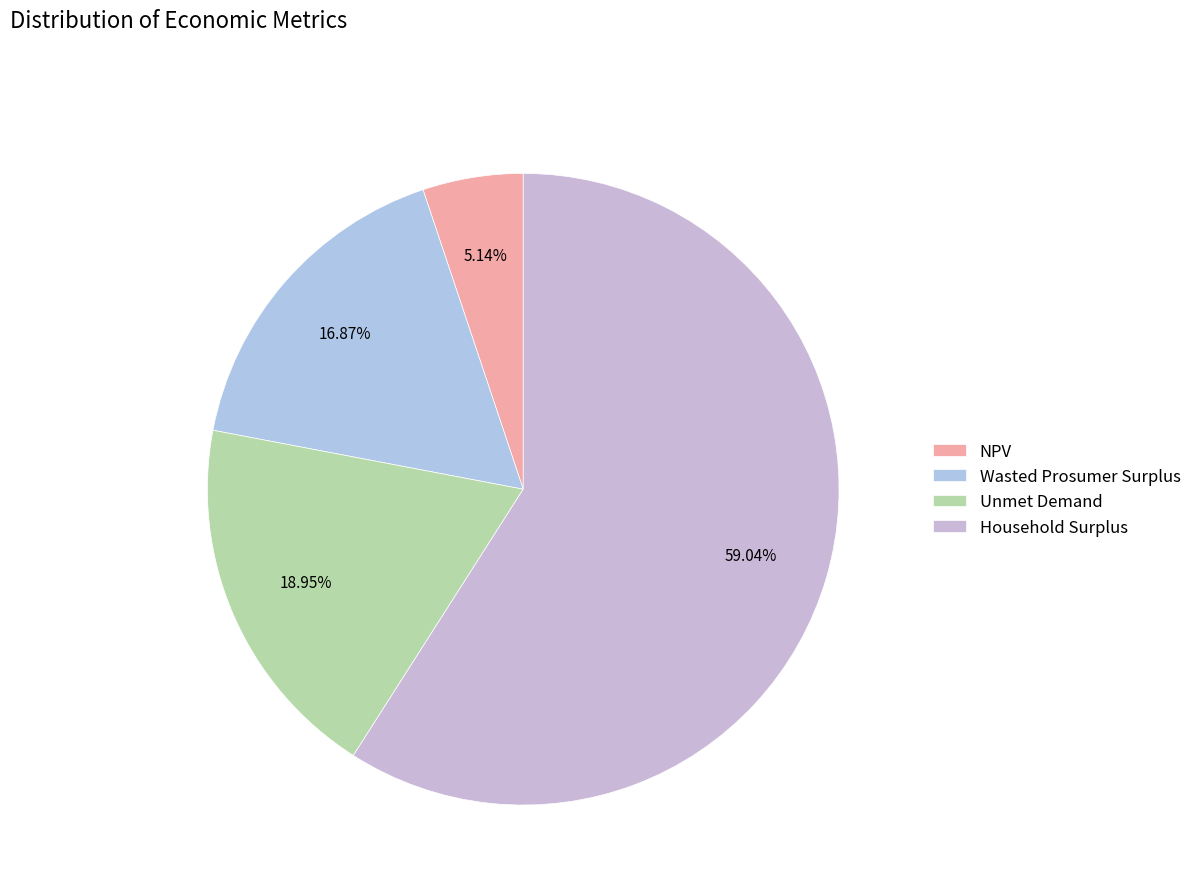

Is it true that Wasted Prosumer Surplus is 17% of the pie?

True